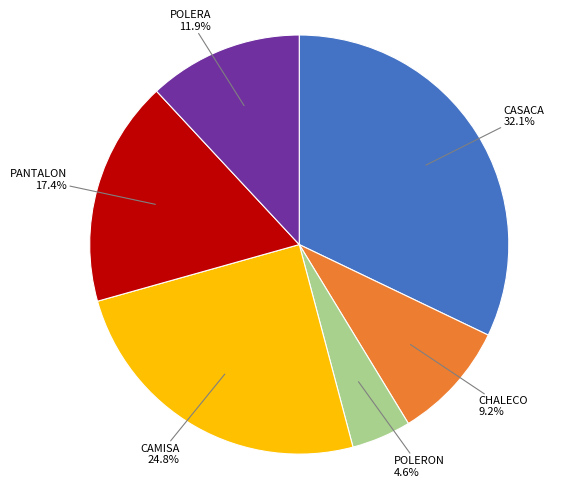

Count the number of slices in the pie.

6